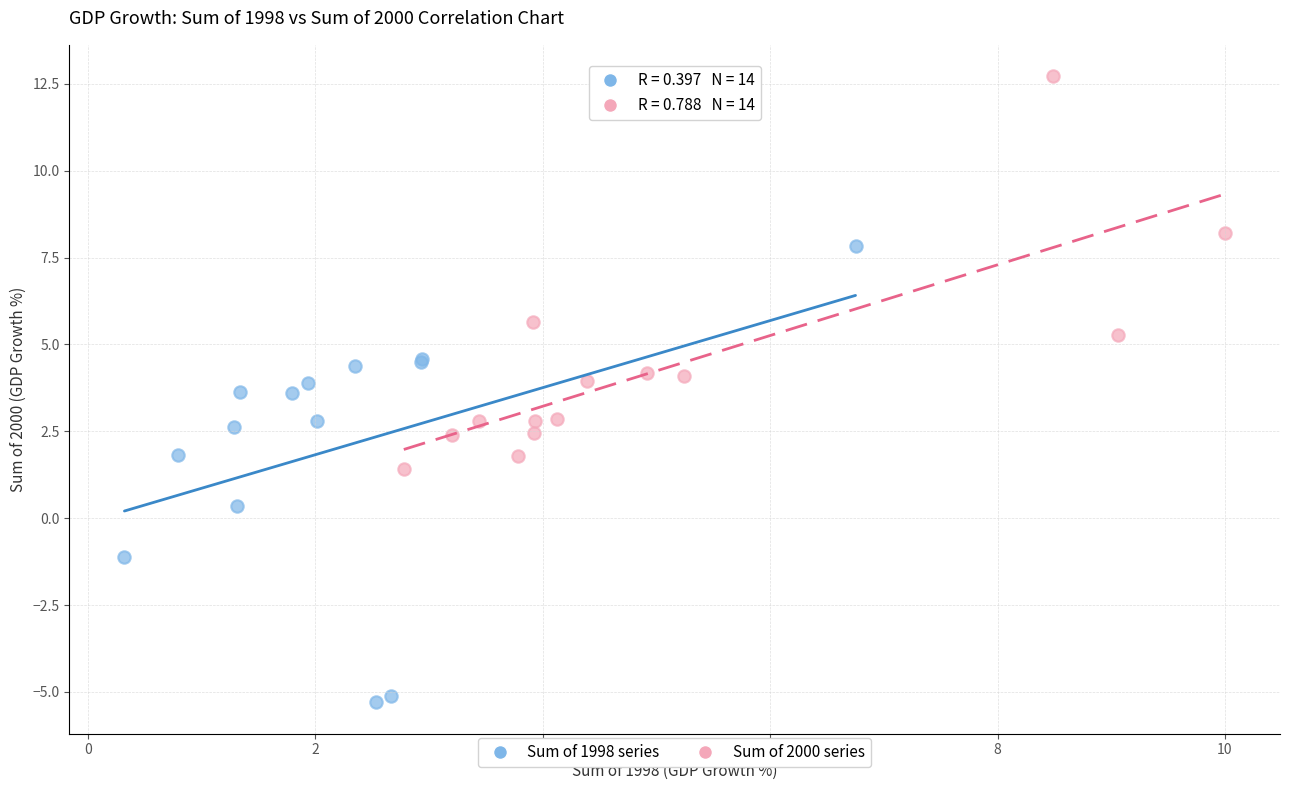

Which series has the largest Y range (max minus min)?

Sum of 1998 series